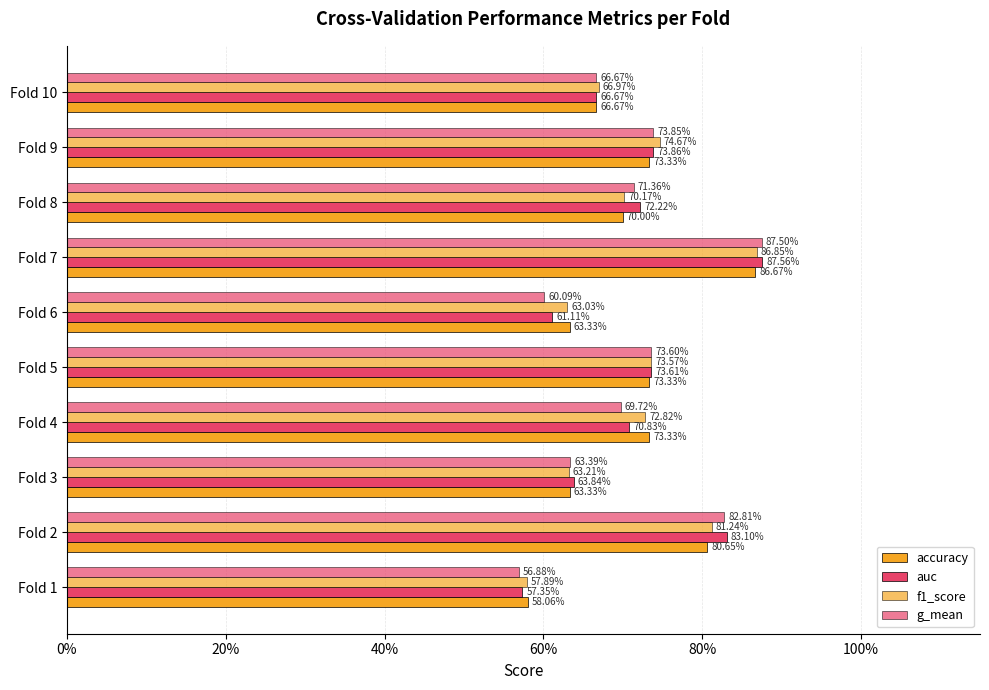

How many bars are there in each group?

4